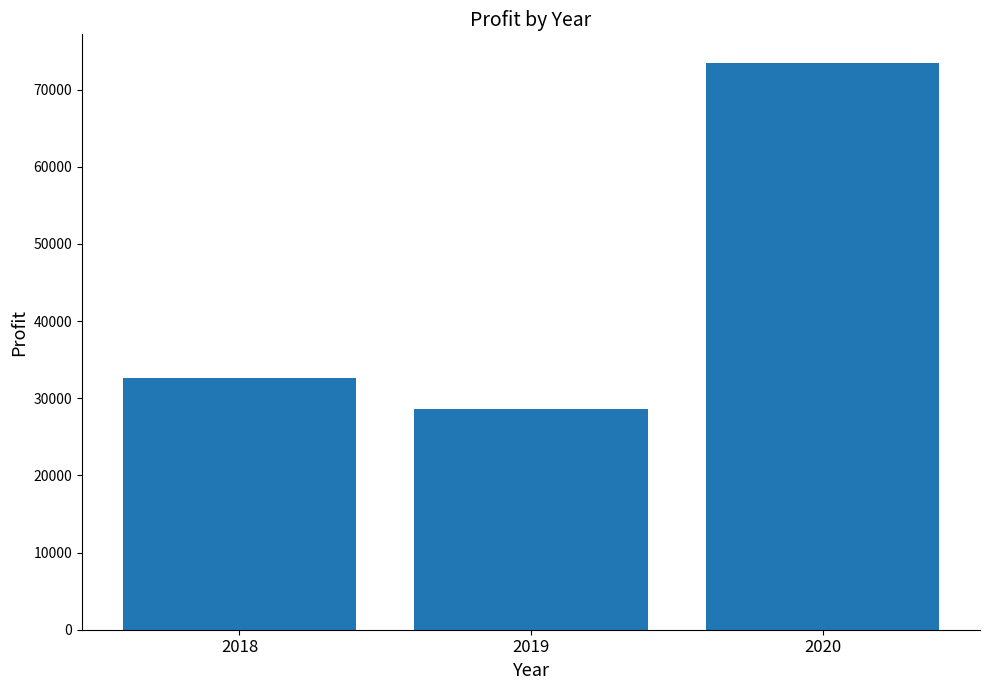

The chart shows a value of 32632.3 at 2018. True or false?

True